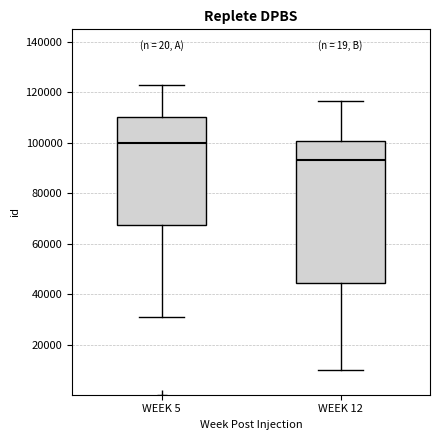

Where is the upper edge of the box for WEEK 5 on the y-axis? The values are not printed on the chart, so give them approximately, as read against the axis.

110000